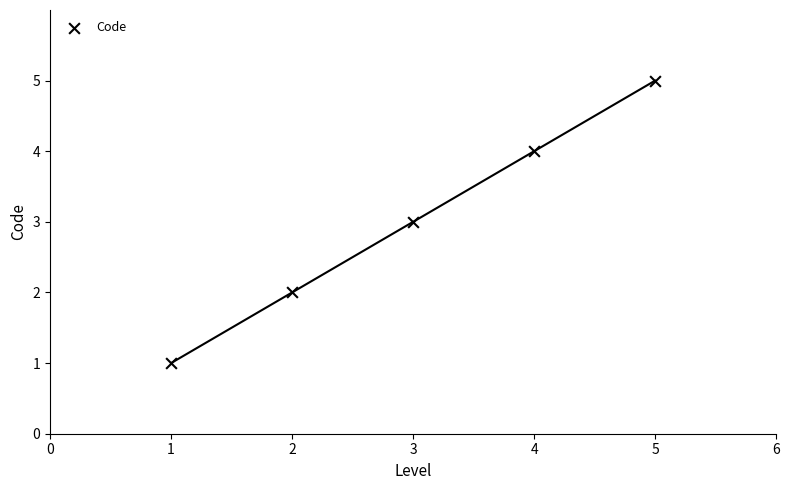

What is the average X value?

3